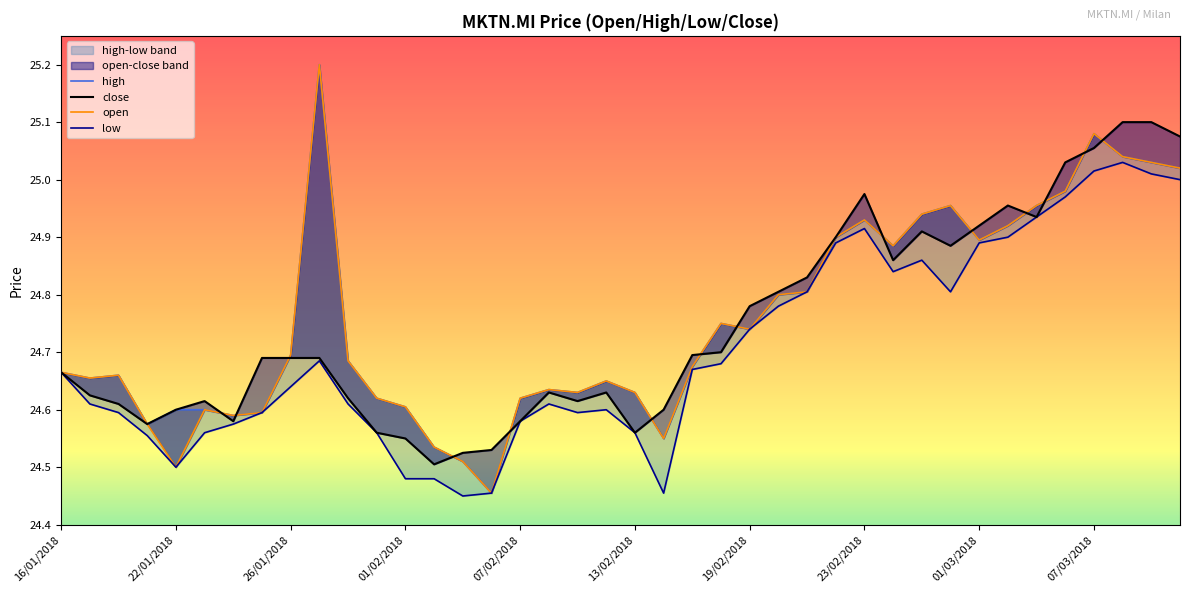

True or false: high and low cross at least once.

False